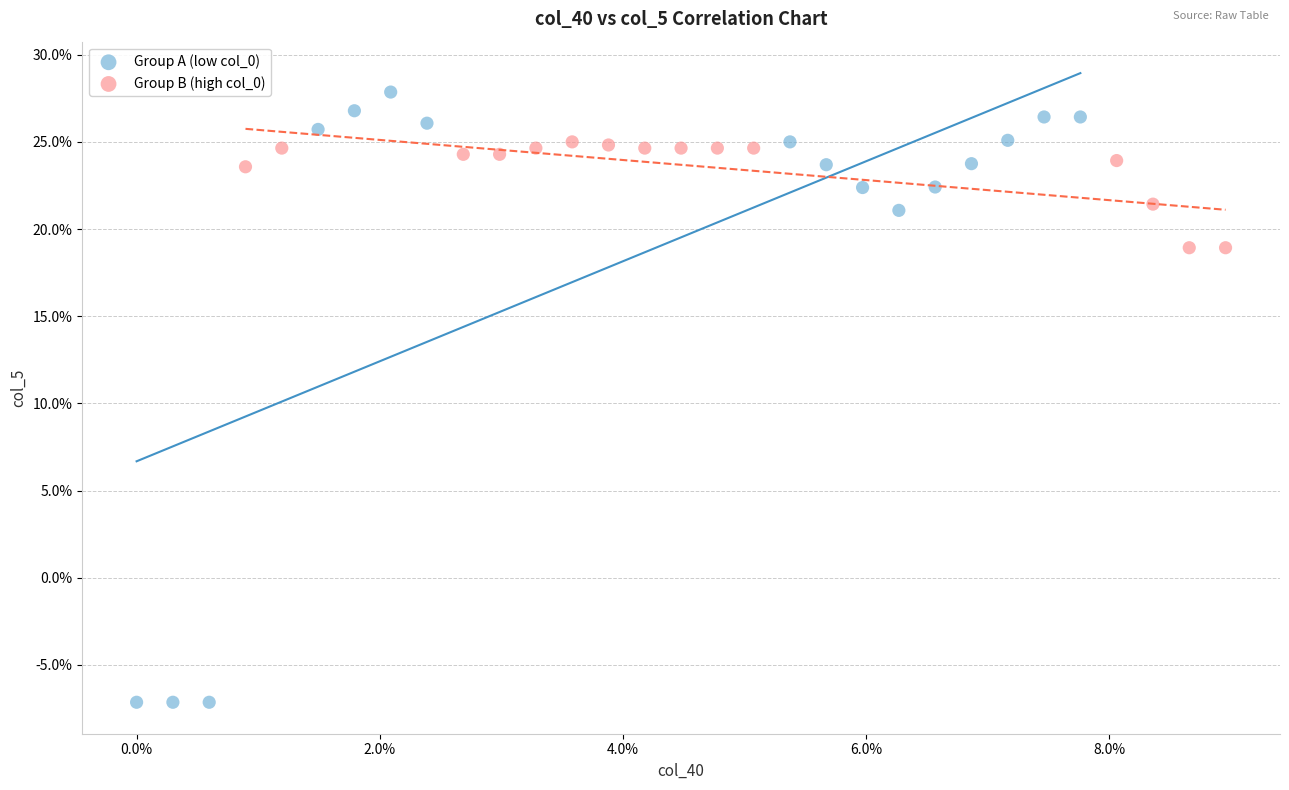

What are all the series names shown in the legend?

Group A (low col_0), Group B (high col_0)